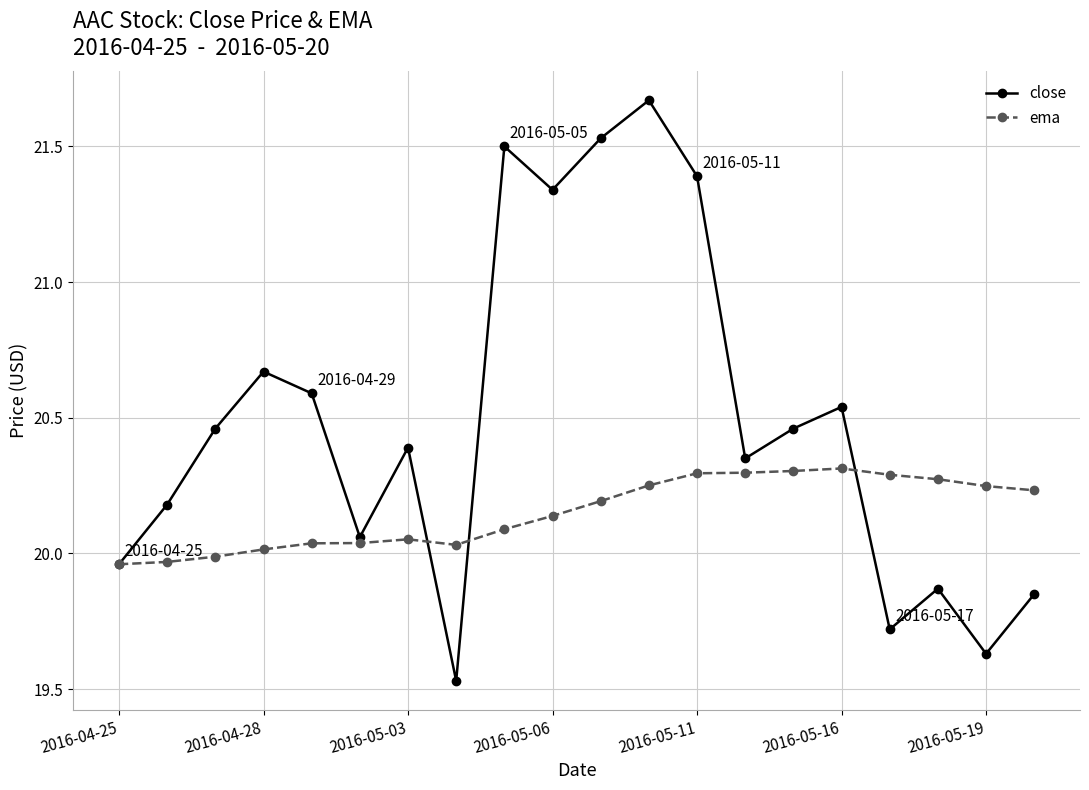

True or false: close has more than 2 points higher than both neighbors.

True